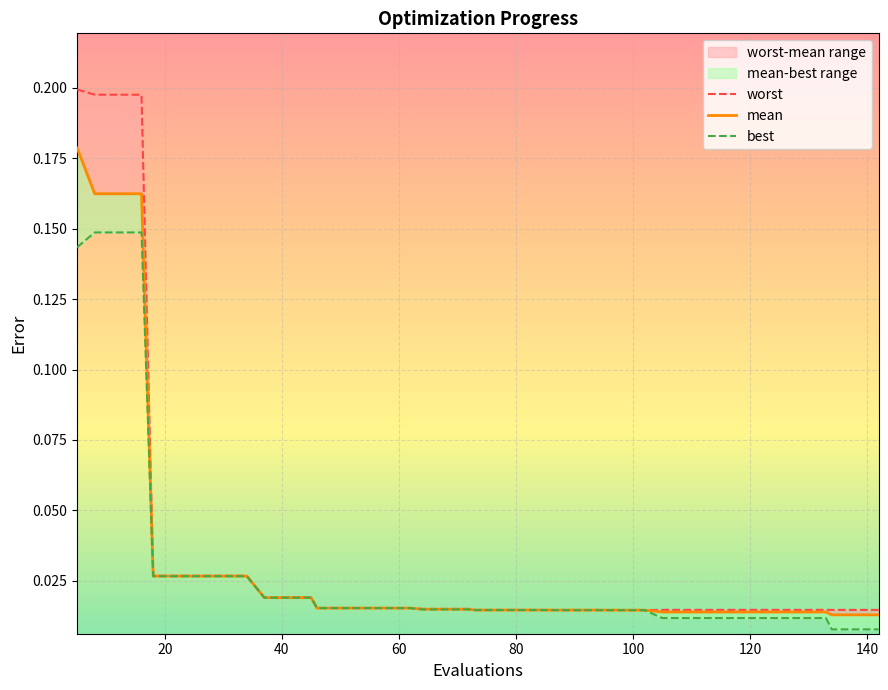

True or false: best and worst intersect in this chart.

False